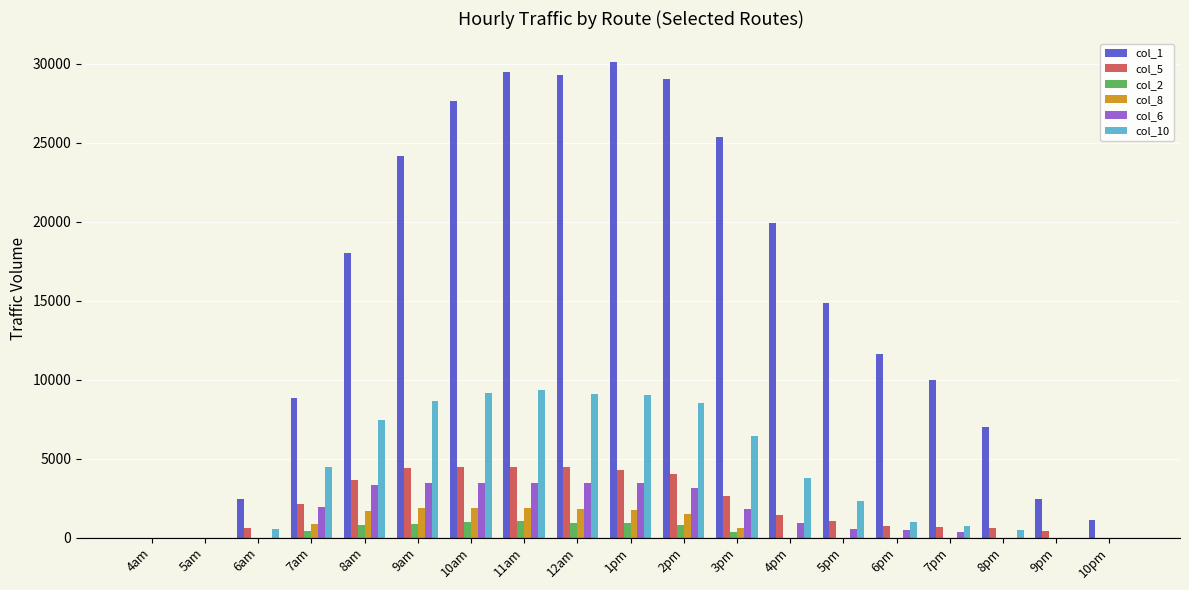

What is the total value across all series at 8am?

34932.0